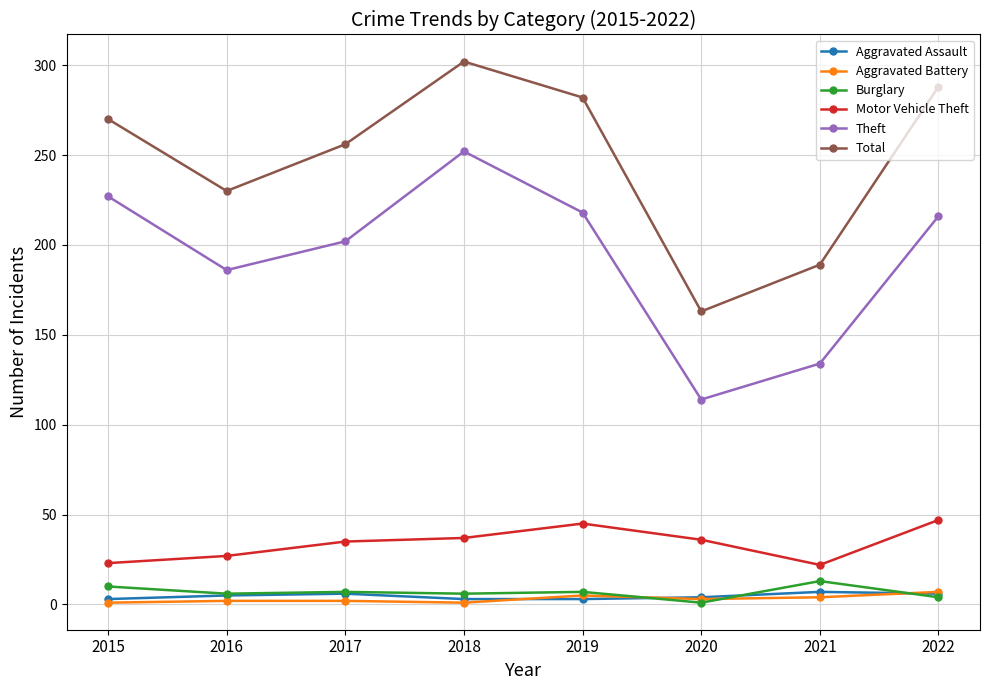

At how many categories does at least one series exceed 200?

6